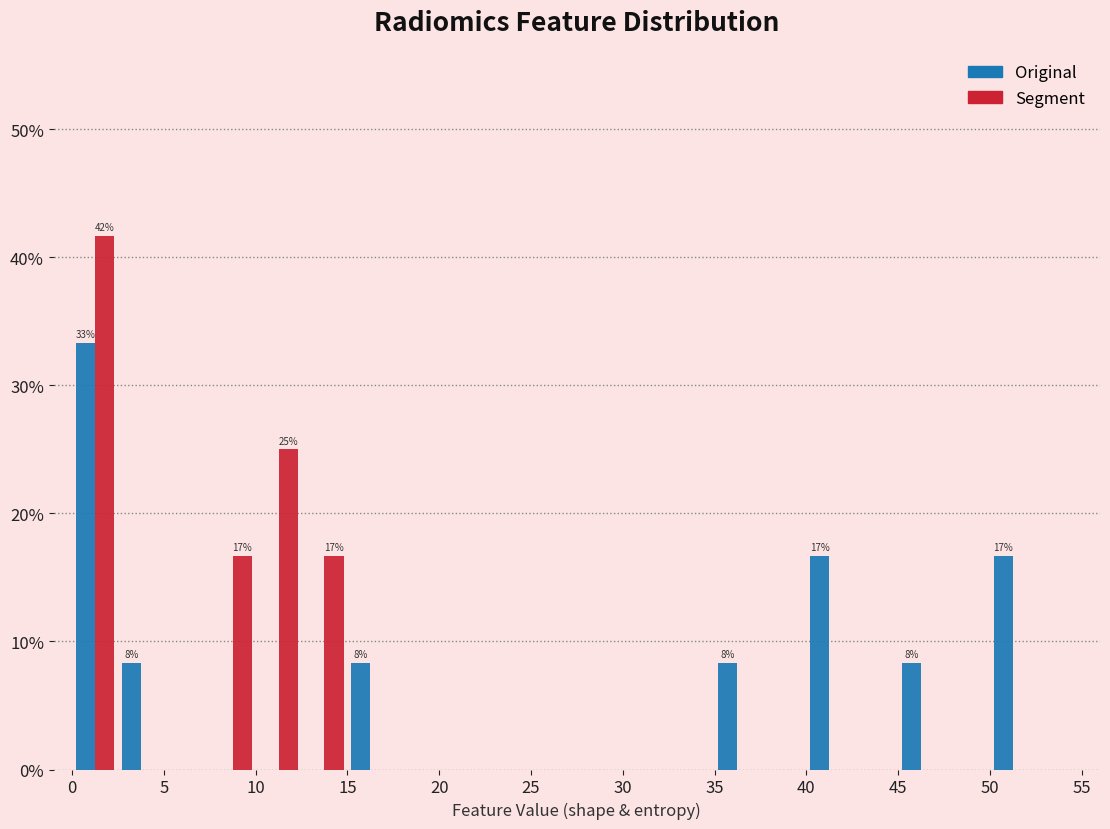

In the Segment series, which range on the x-axis has the tallest bar?

0.0 to 2.5